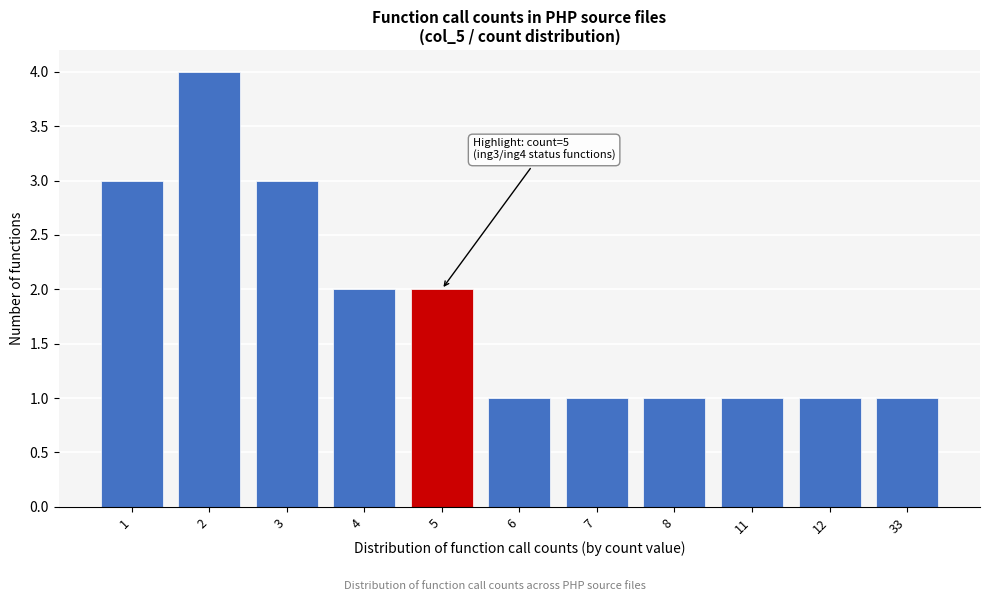

Reading left to right, extract all data points from this chart.

3	4	3	2	2	1	1	1	1	1	1